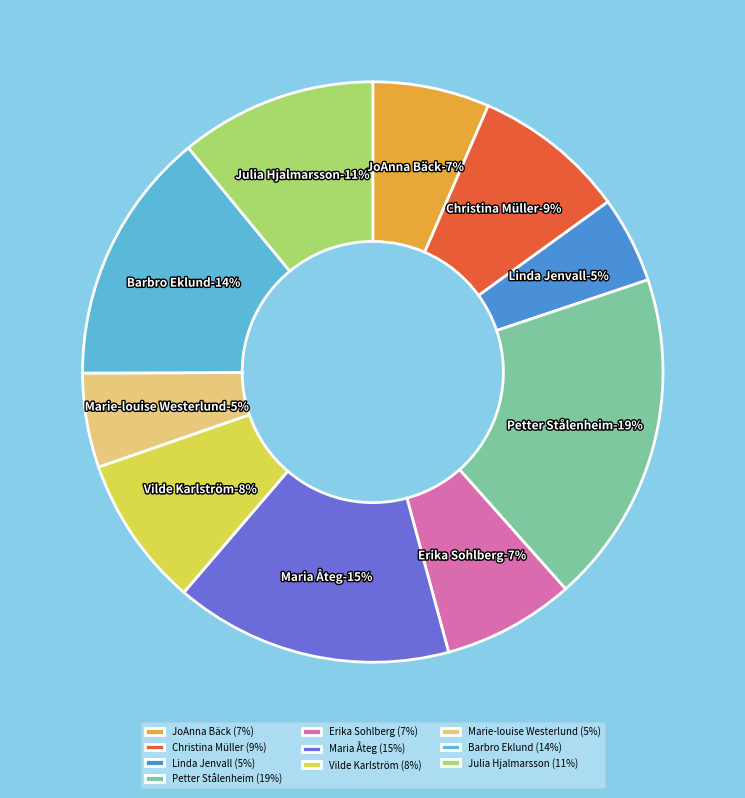

Do Linda Jenvall and Christina Müller together represent more than half of the pie?

No